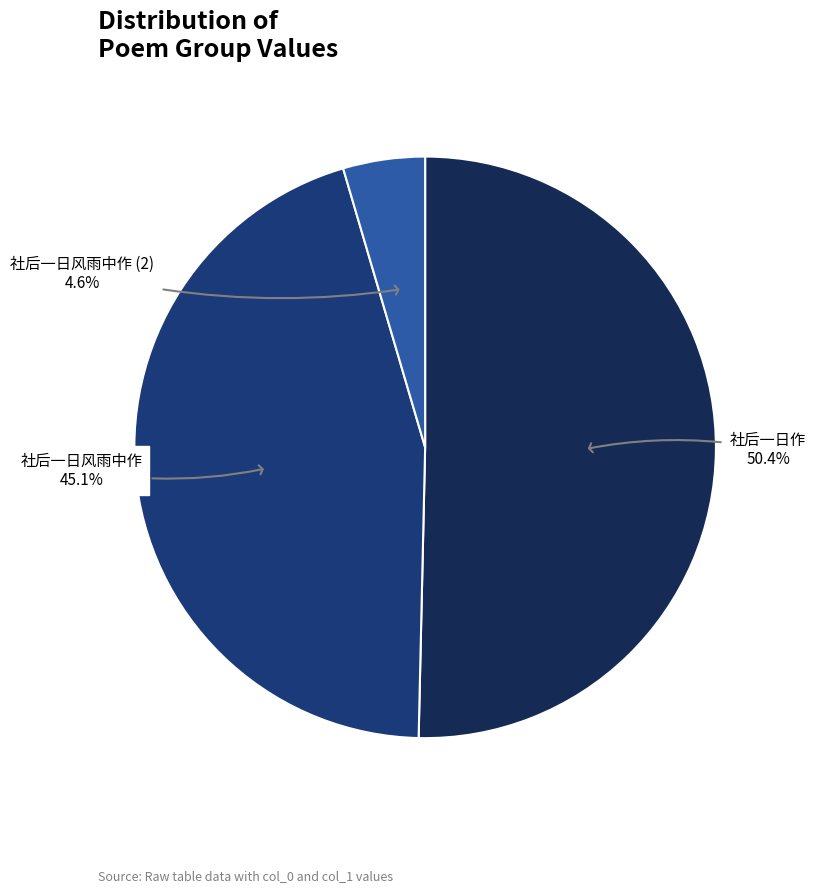

Count the number of slices in the pie.

3